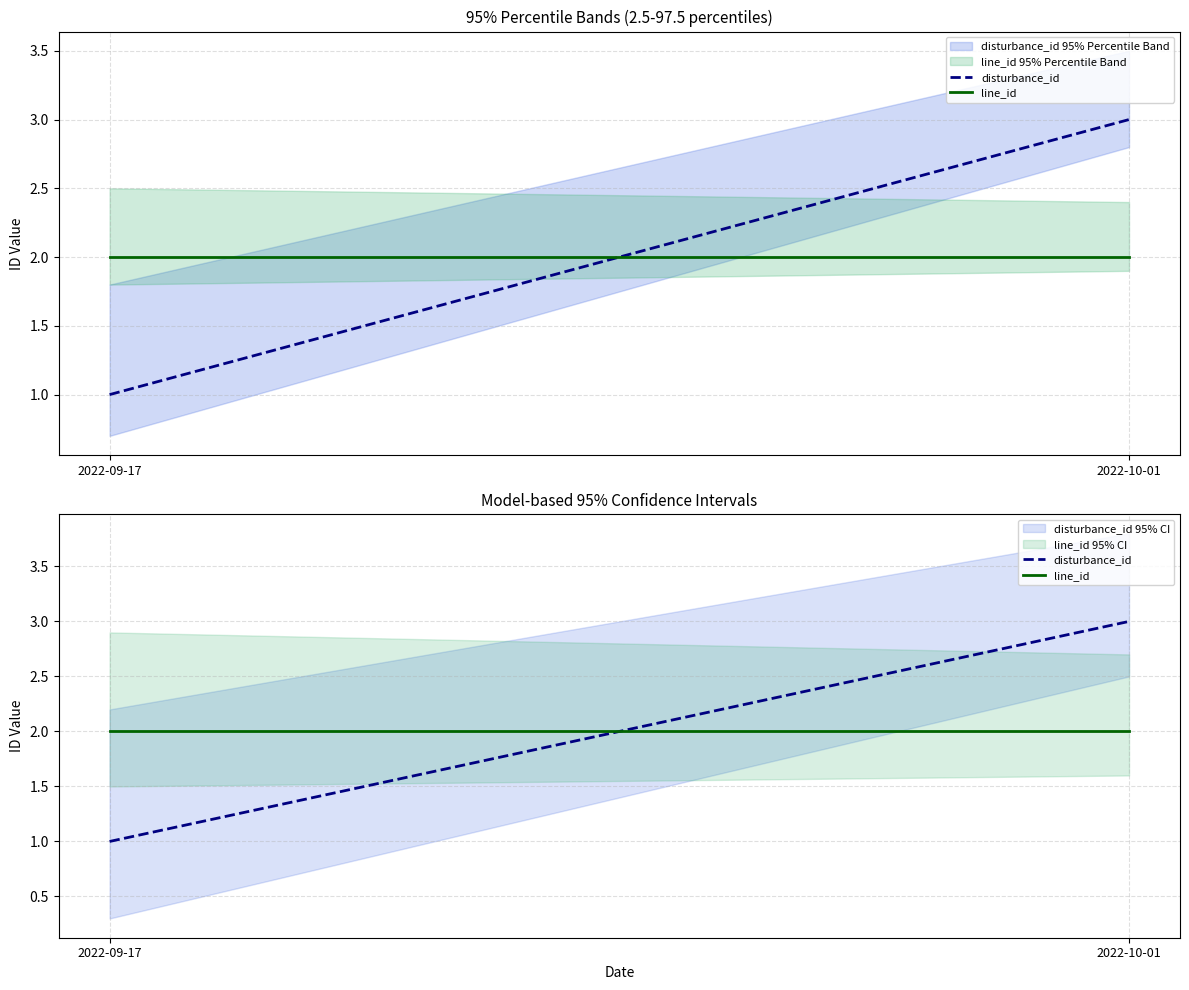

Is the value of line_id at 2022-09-17 greater than the value of disturbance_id at 2022-09-17?

Yes